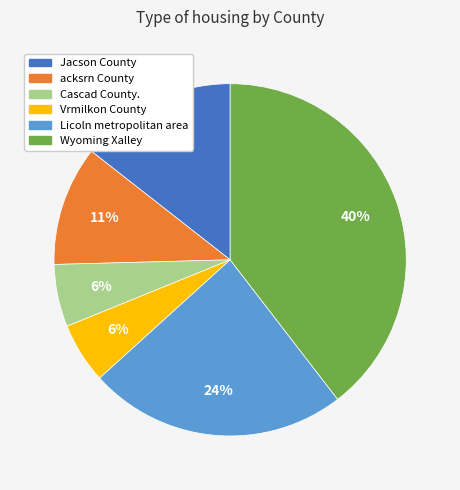

To the nearest percent, what portion does Cascad County. represent?

6%